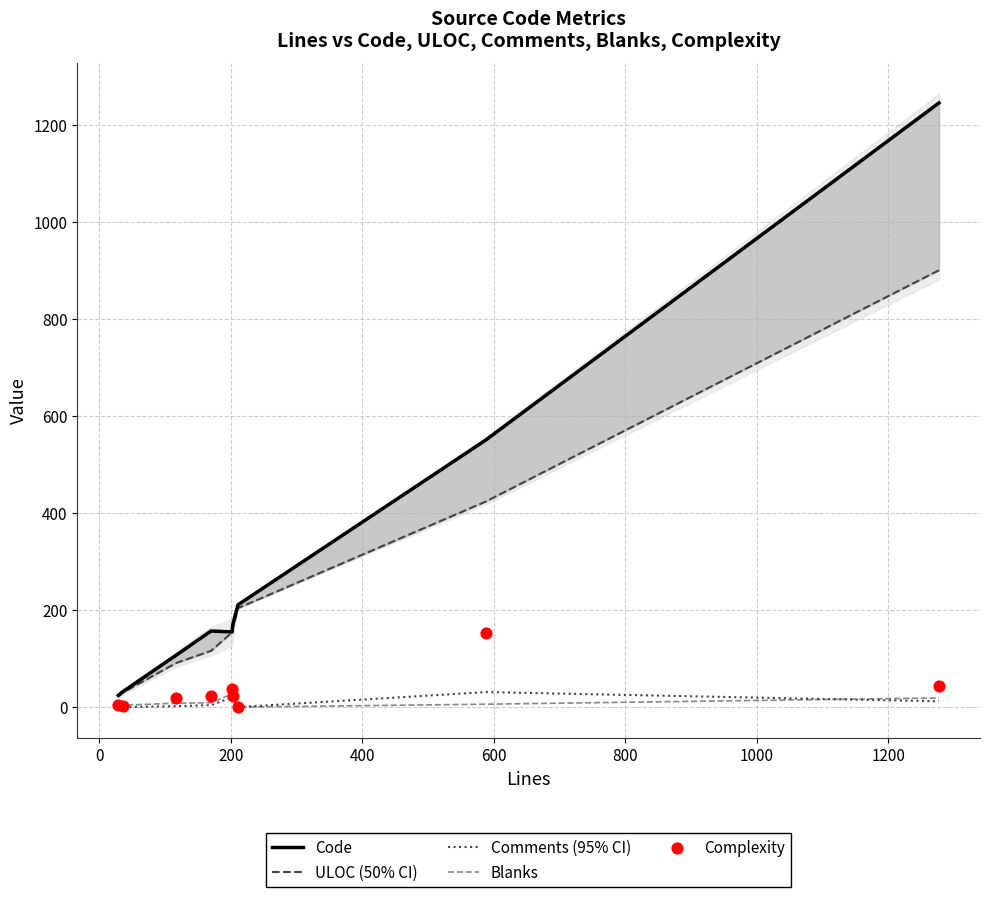

Which series has the largest total across all categories?

Code